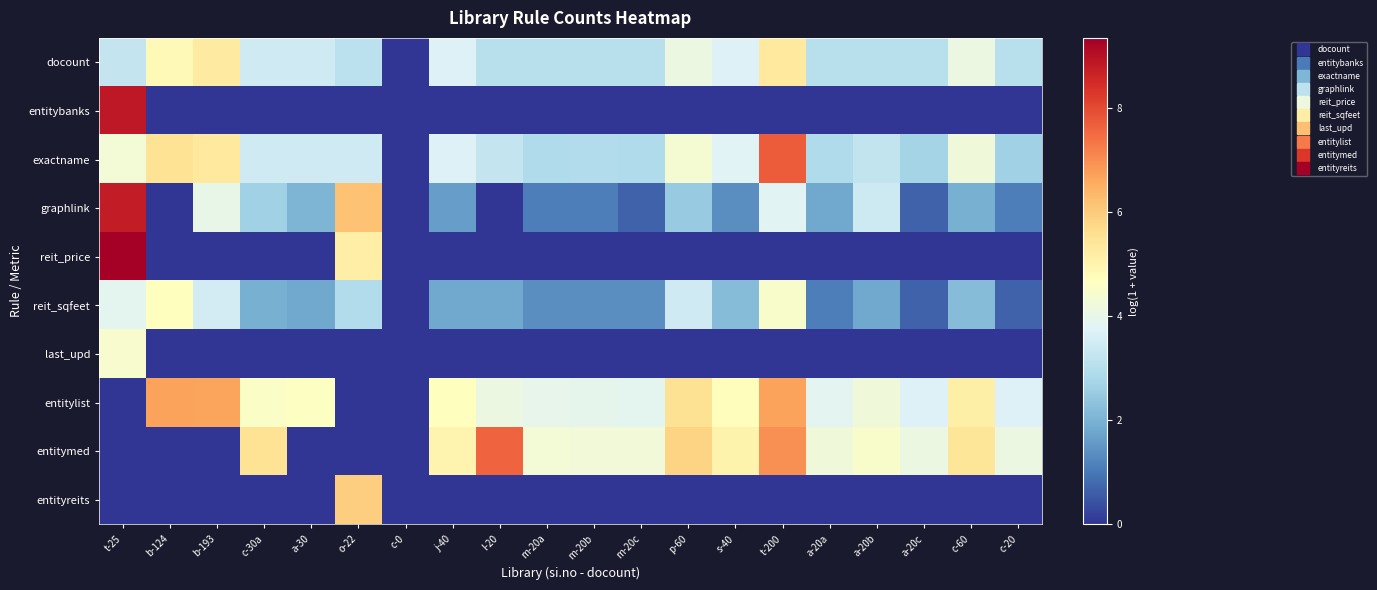

Which series has the largest total across all categories?

entitylist